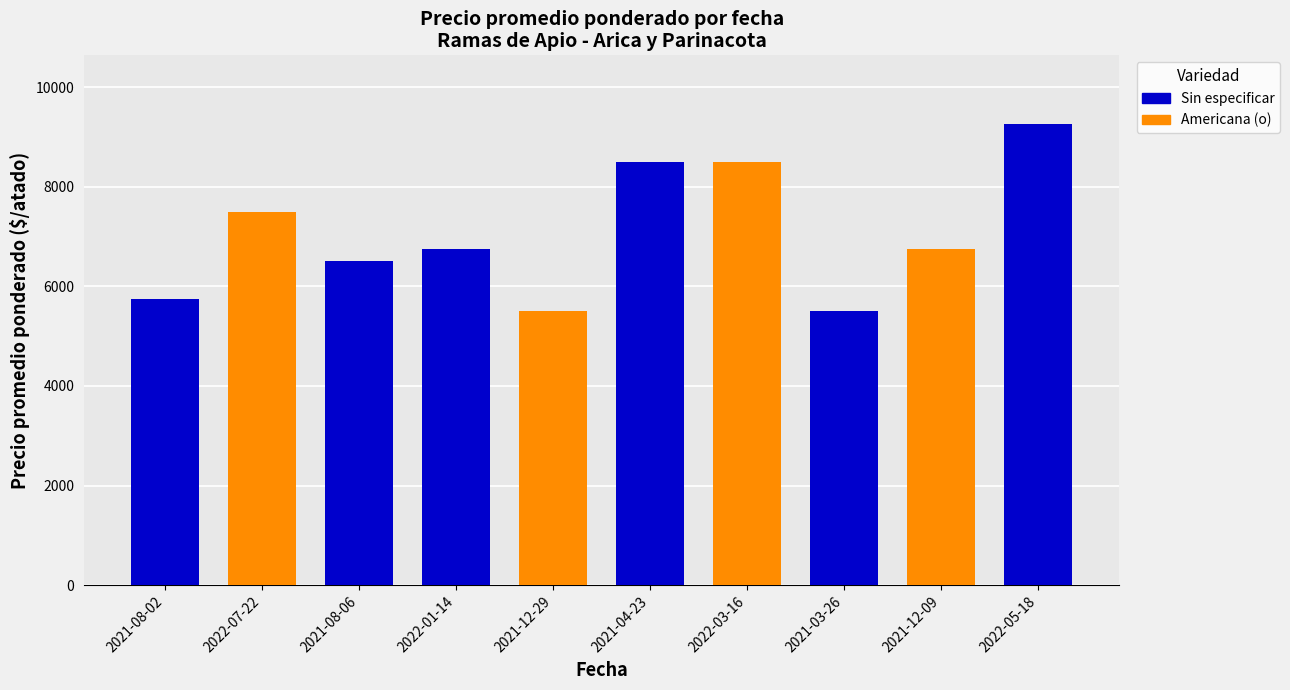

The chart shows a value of 9250 at 2022-05-18. True or false?

True